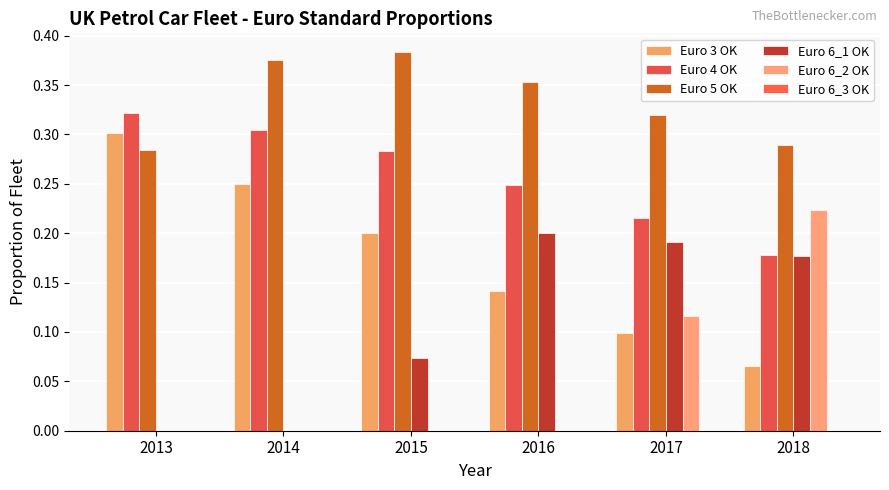

Count the number of categories in the chart.

6